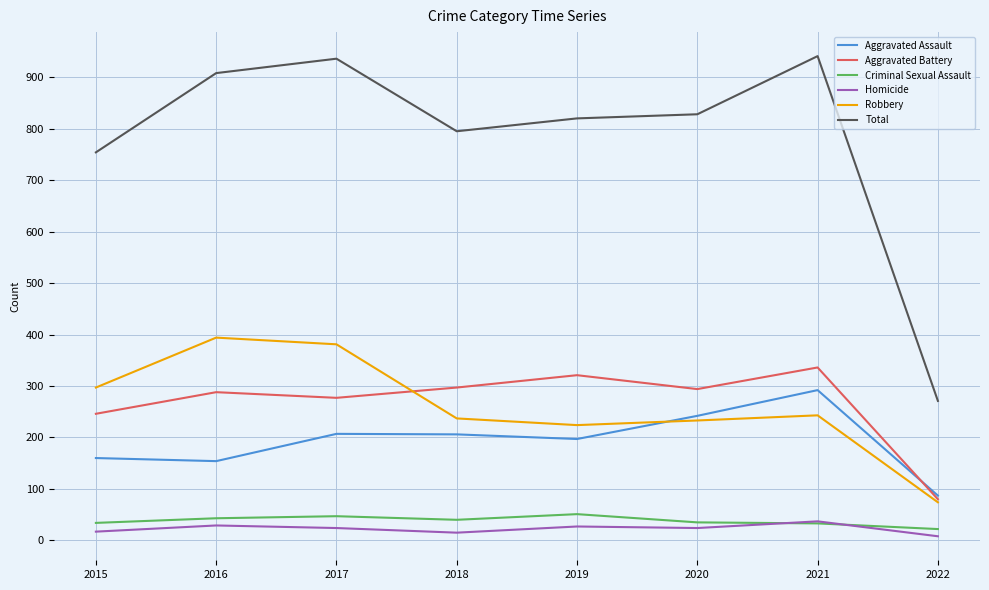

How many lines are shown in the chart?

6